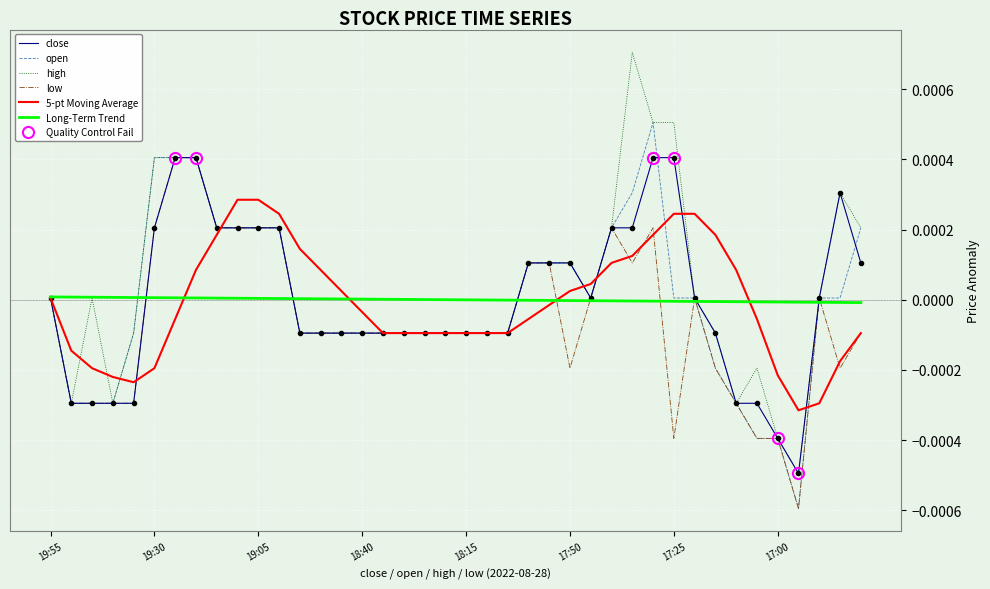

Which category has the lowest value in the close series?

36